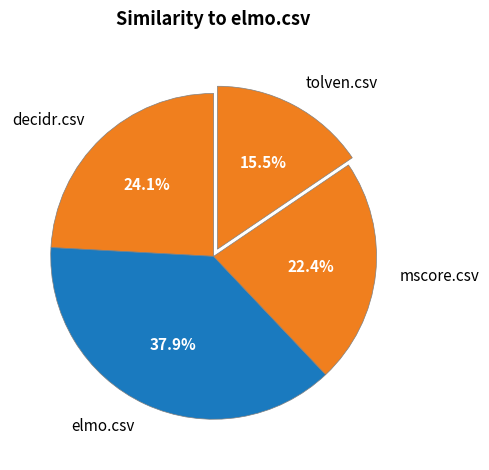

Is there any slice that represents more than half of the pie?

No